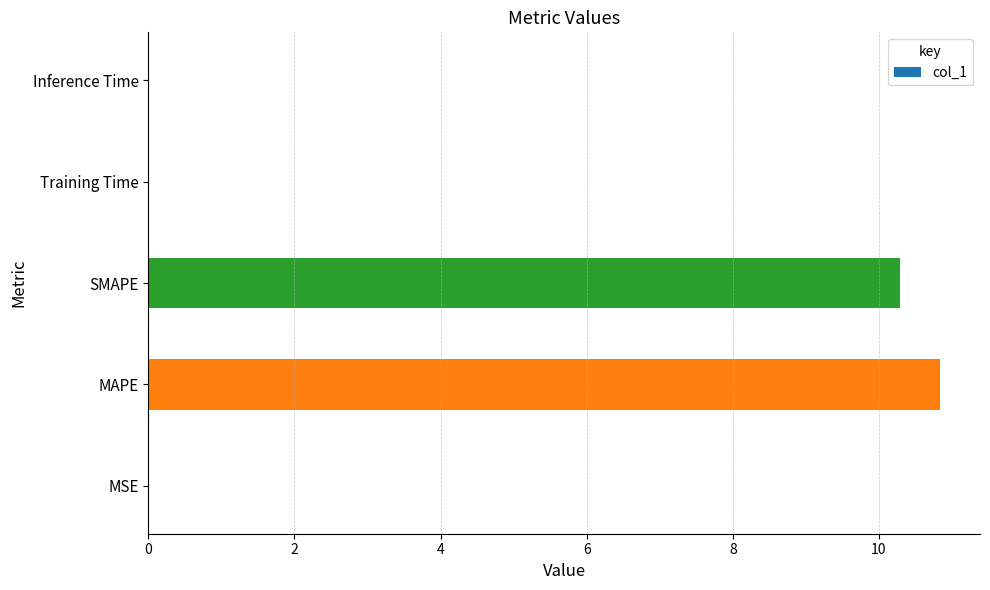

True or false: the data shows 0.0 at Training Time.

True